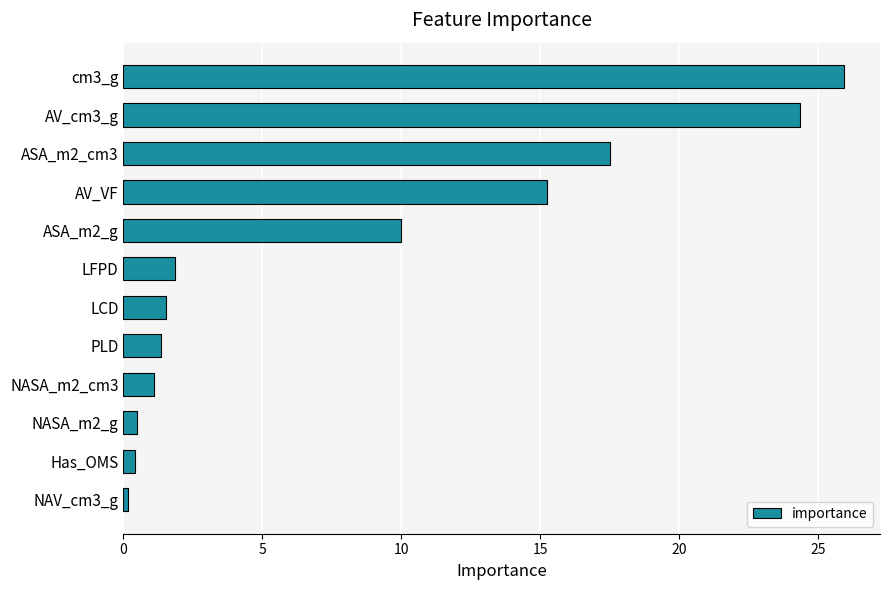

At which label is the value closest to 13?

AV_VF